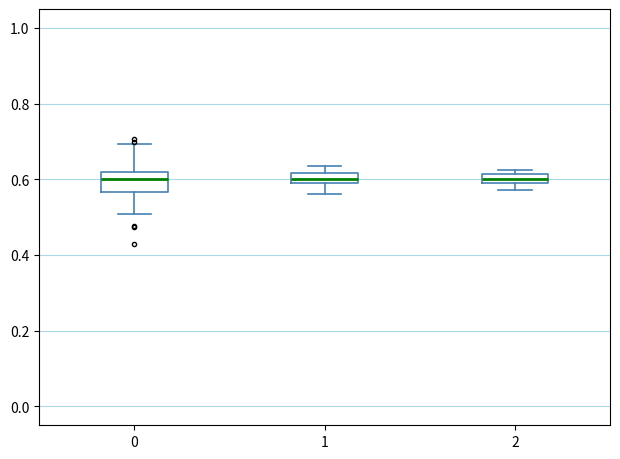

Comparing the boxes themselves (not the whiskers), which one is the tallest?

0